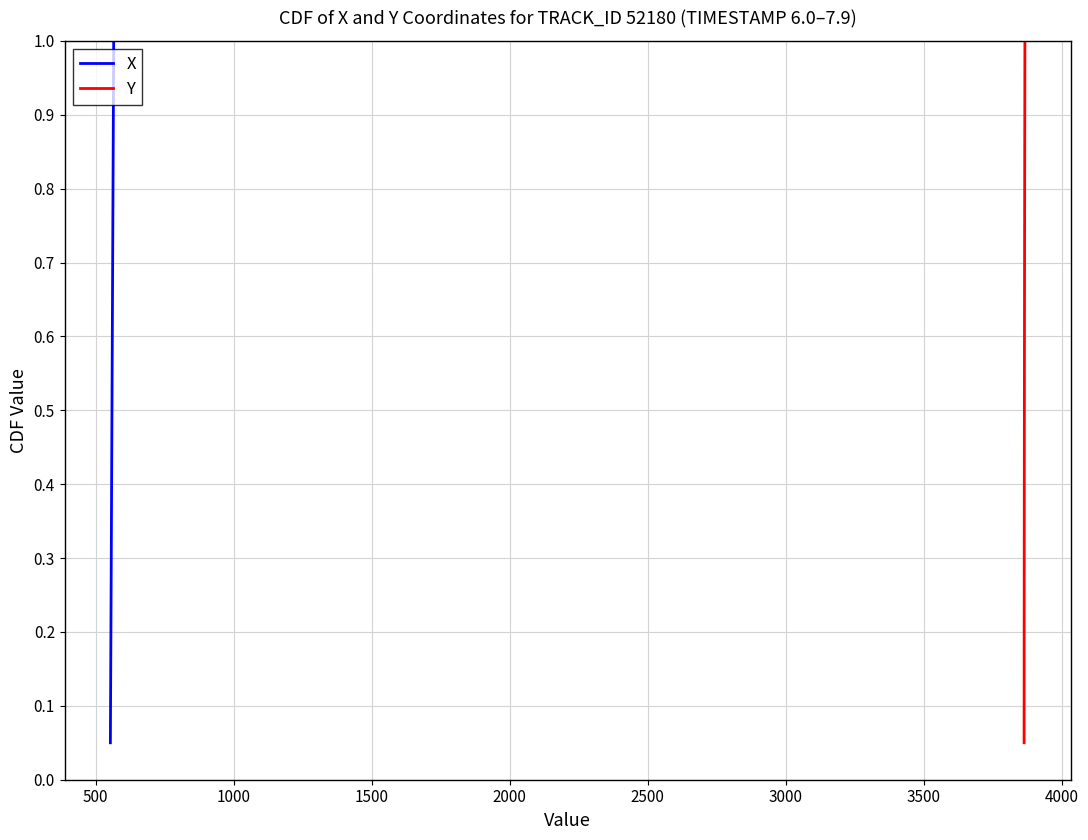

What is the value of the X point at the 18th from the left?

0.9